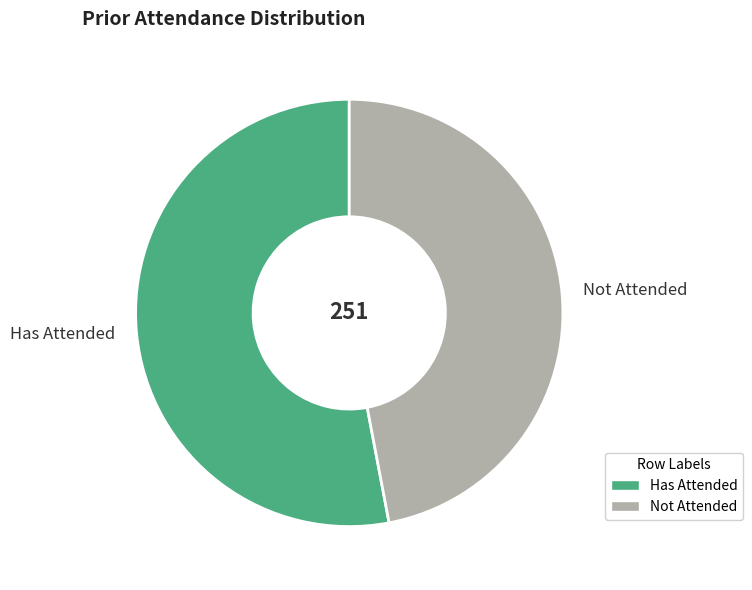

Count the number of slices in the pie.

2